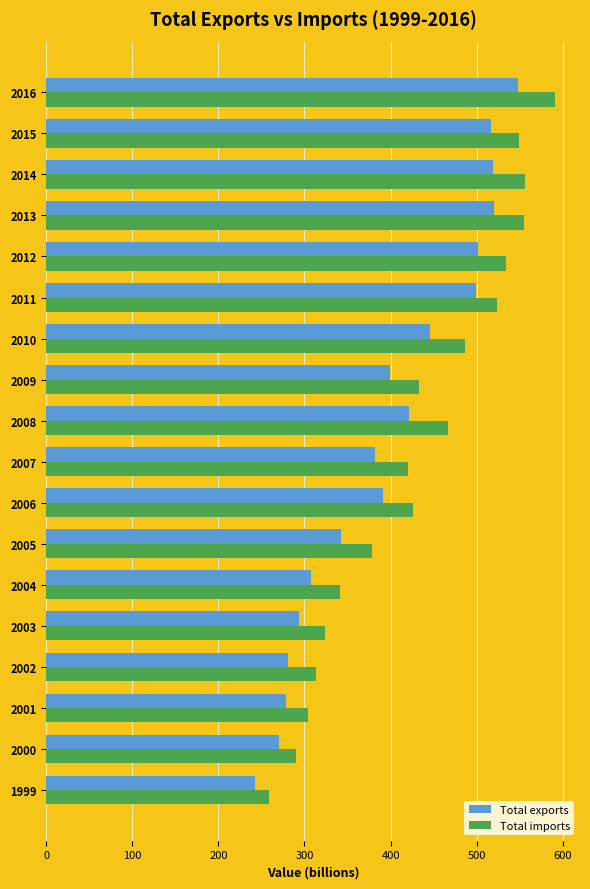

What are all the series names shown in the legend?

Total exports, Total imports